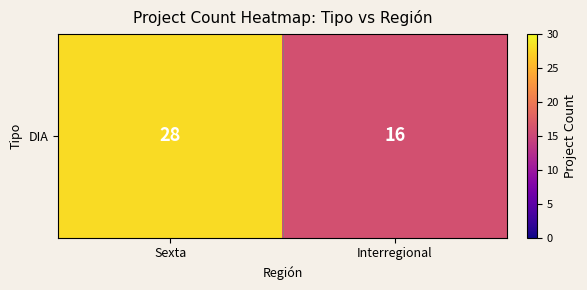

Reading left to right, transcribe all the data shown in this chart.

28	16